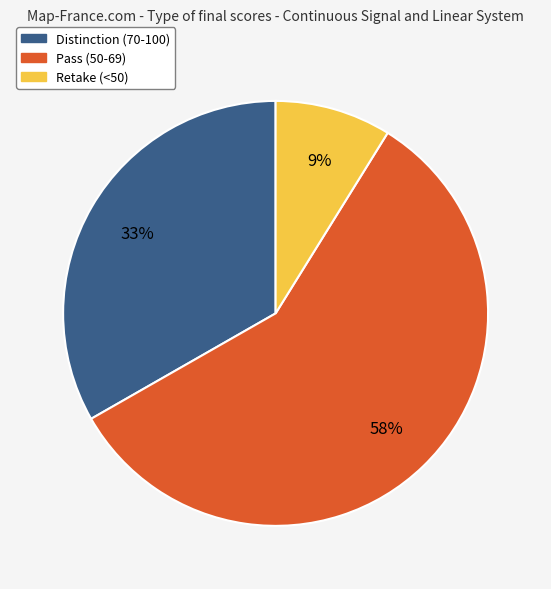

Is there any slice that represents more than half of the pie?

Yes